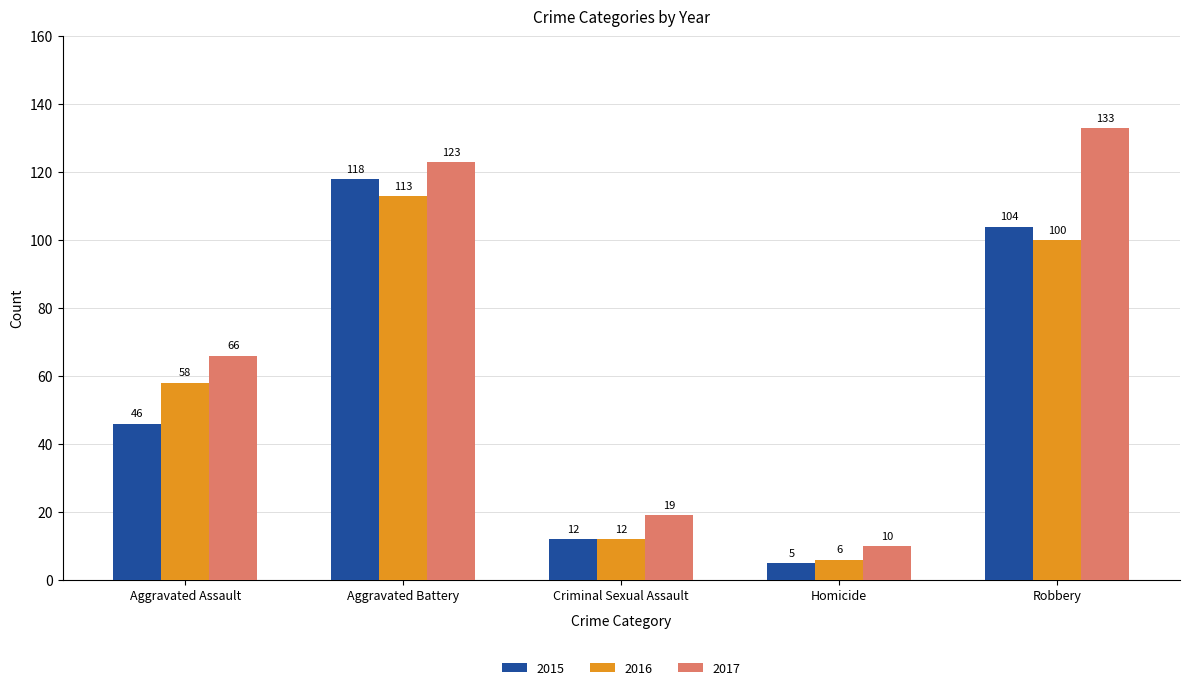

At how many categories does at least one series exceed 25?

3